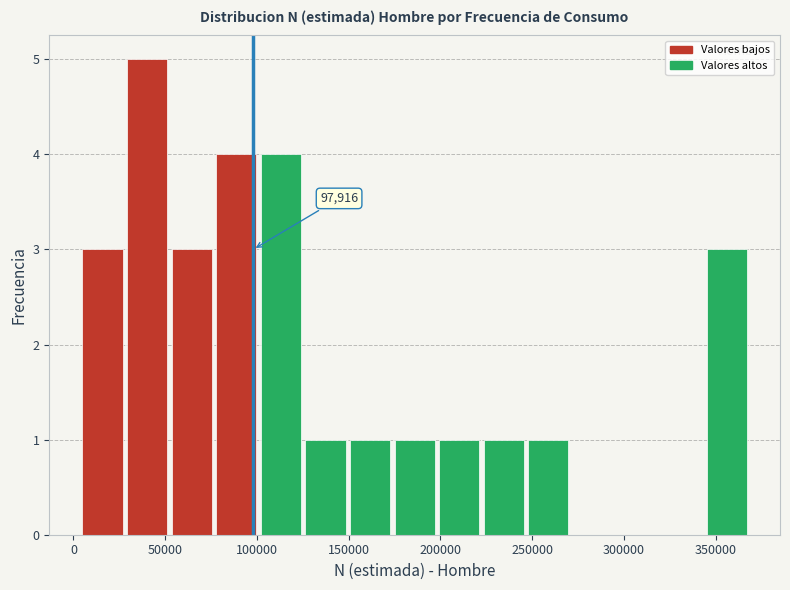

Which range on the x-axis has the tallest bar?

30000 to 55000